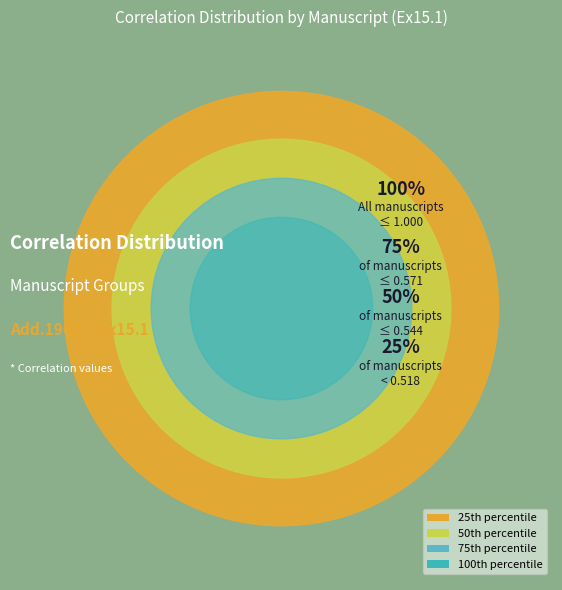

Count the number of slices in the pie.

9